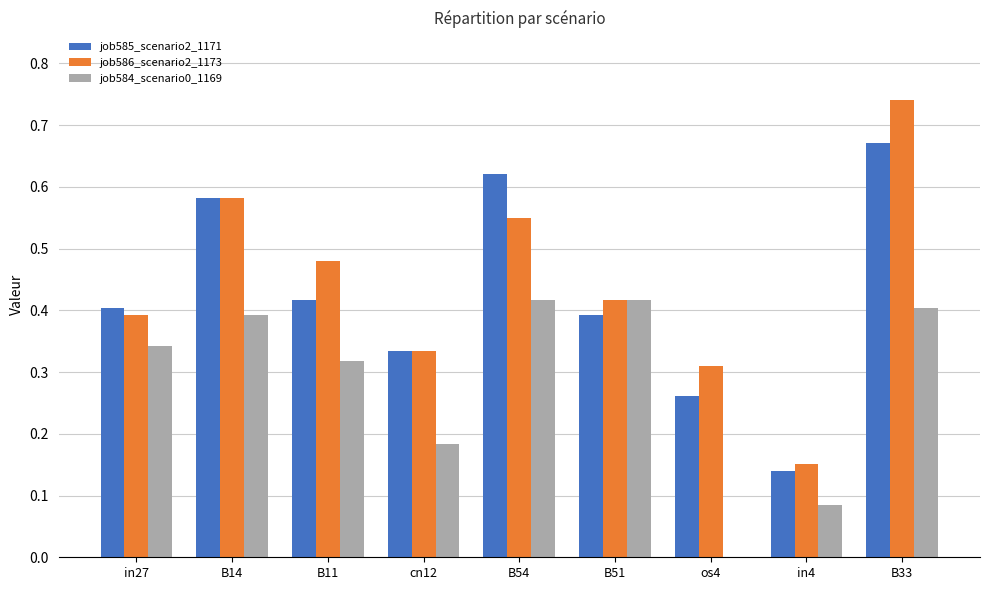

What is the sum of all job584_scenario0_1169 values?

2.6